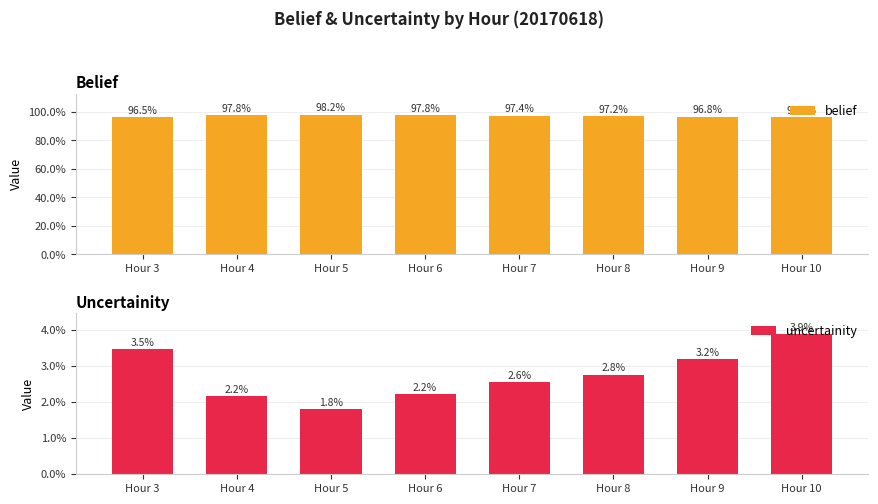

How many distinct data groups are displayed?

2